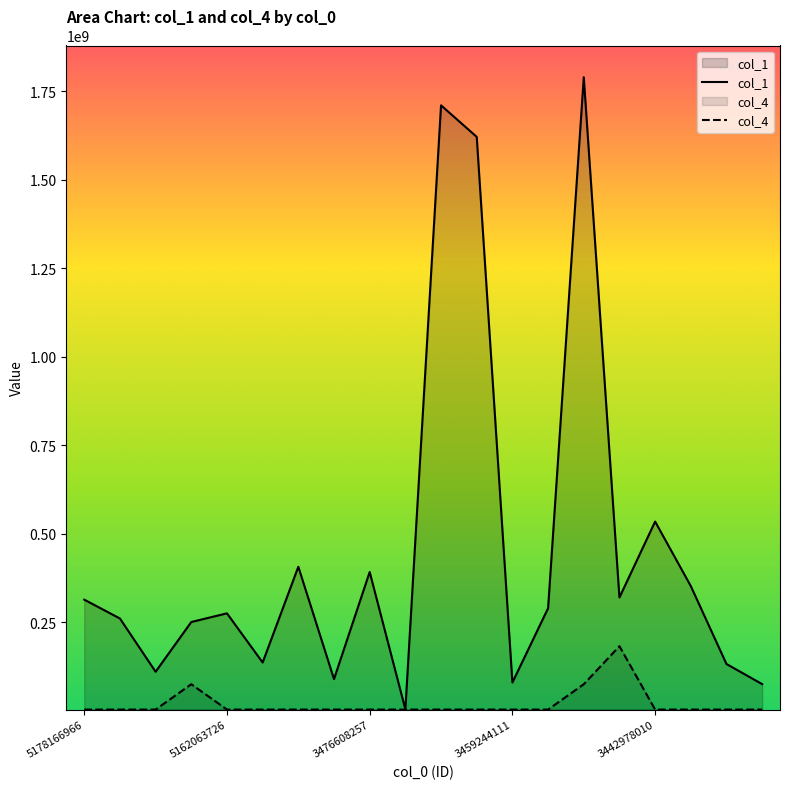

What is the sum of the col_1 values at 3459297977 and 3459244111?

1699791784.0